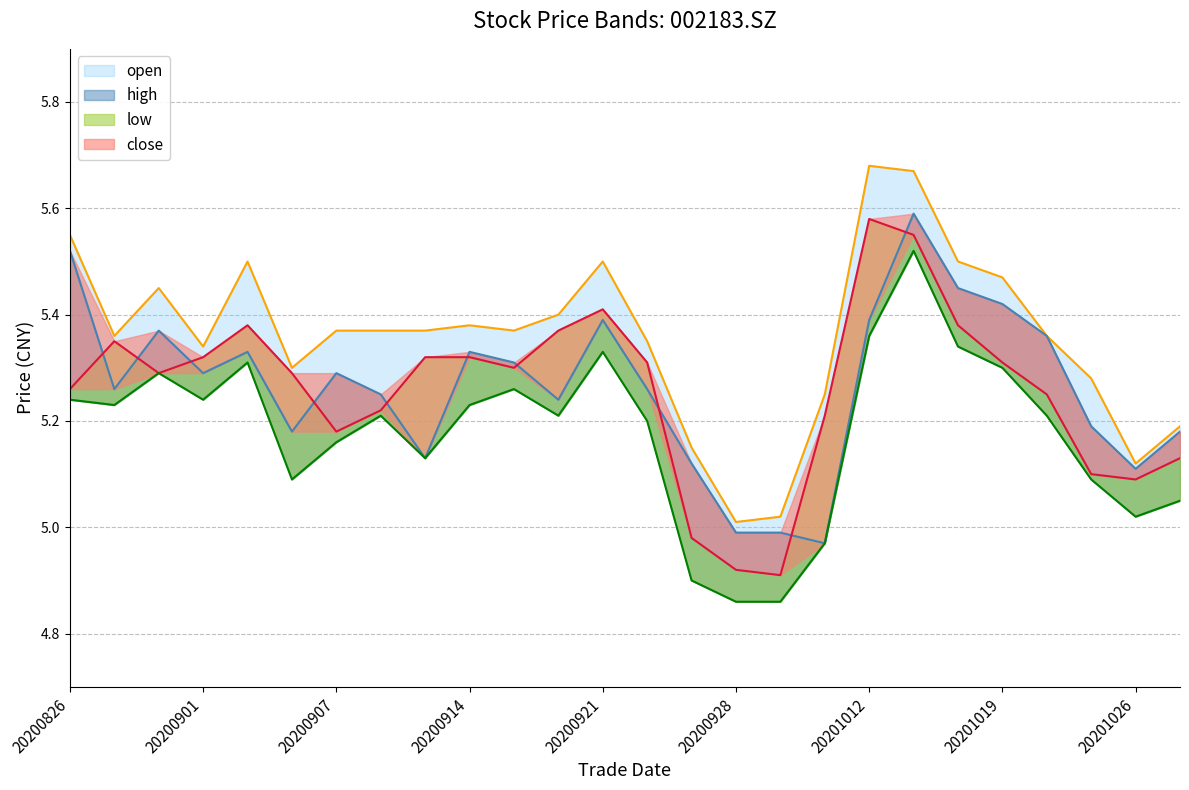

True or false: open and high intersect in this chart.

False